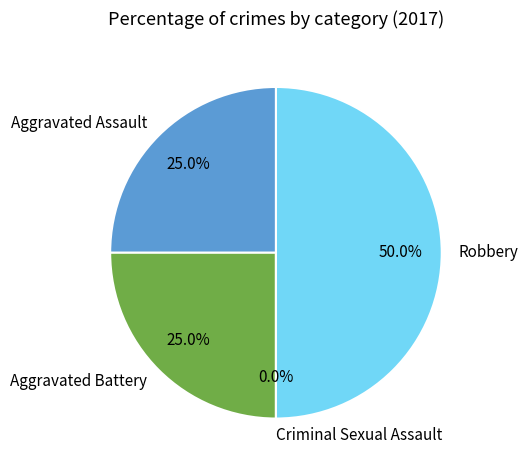

To the nearest percent, what percentage of the pie is Aggravated Assault?

25%